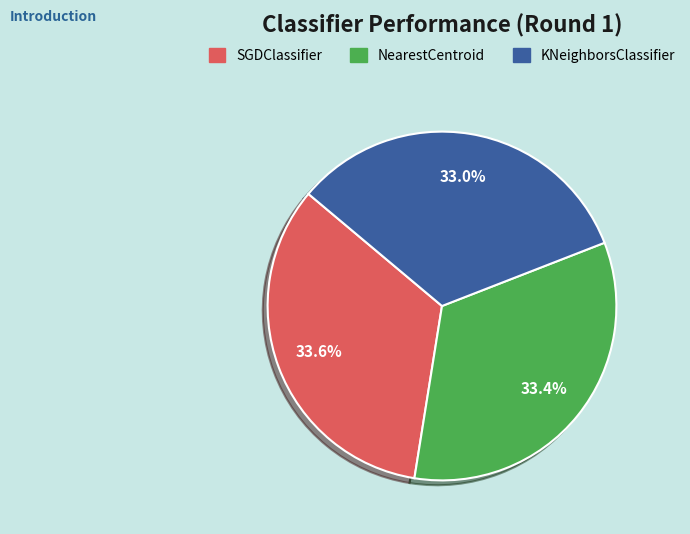

Does KNeighborsClassifier account for over 50% of the chart?

No